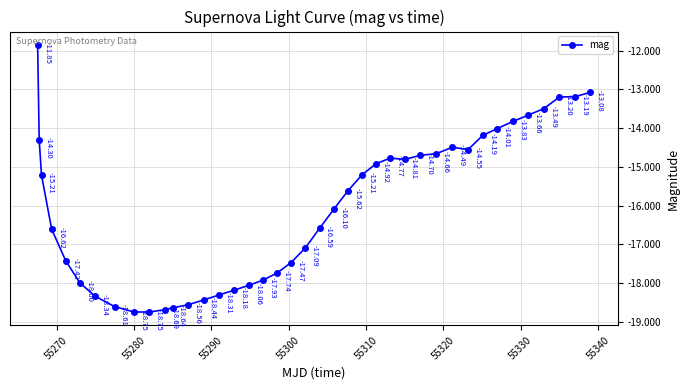

What is the sum of all values?

-642.0